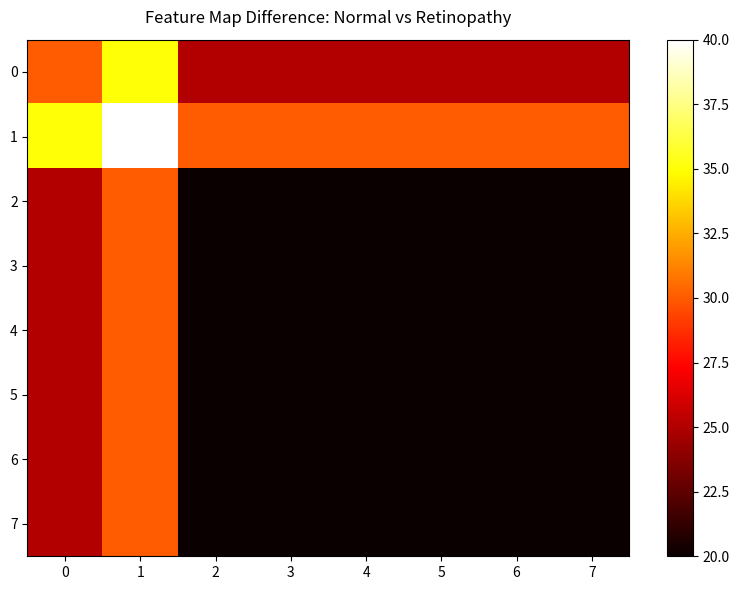

Reading left to right, what are all the values shown in this chart?

0: 0=30	1=35	2=25	3=25	4=25	5=25	6=25	7=25
1: 0=35	1=40	2=30	3=30	4=30	5=30	6=30	7=30
2: 0=25	1=30	2=20	3=20	4=20	5=20	6=20	7=20
3: 0=25	1=30	2=20	3=20	4=20	5=20	6=20	7=20
4: 0=25	1=30	2=20	3=20	4=20	5=20	6=20	7=20
5: 0=25	1=30	2=20	3=20	4=20	5=20	6=20	7=20
6: 0=25	1=30	2=20	3=20	4=20	5=20	6=20	7=20
7: 0=25	1=30	2=20	3=20	4=20	5=20	6=20	7=20